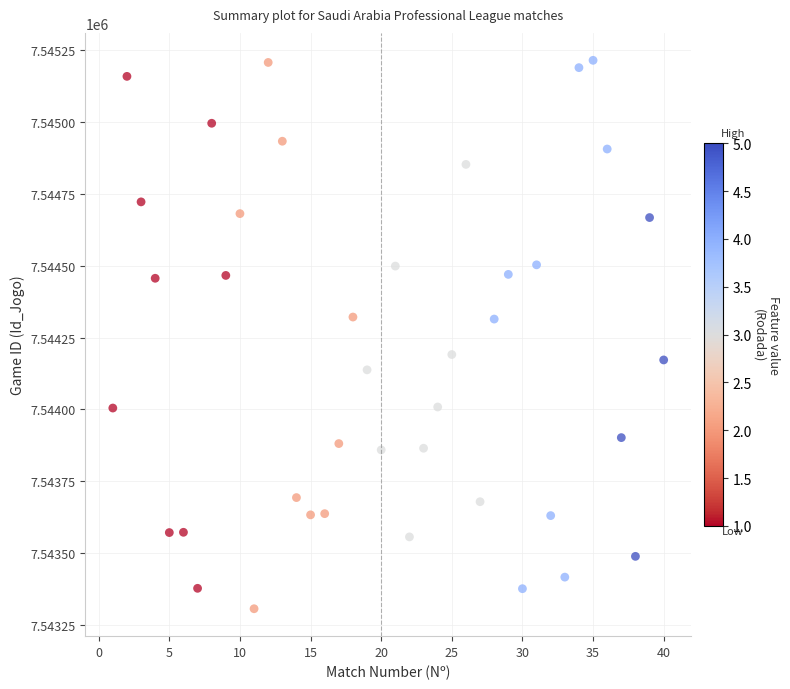

What is the range of X values (max minus min)?

39.0